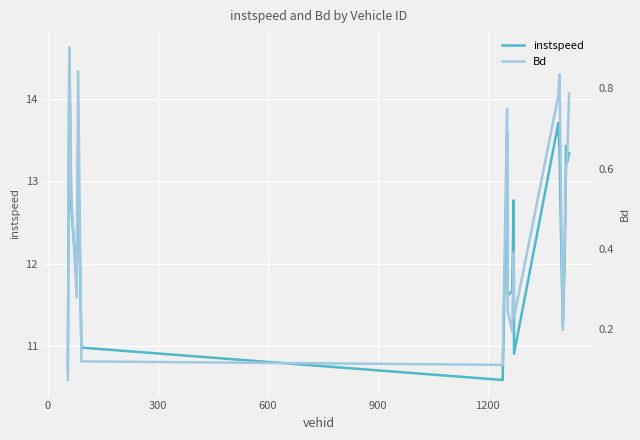

What are all the series names shown in the legend?

instspeed, Bd